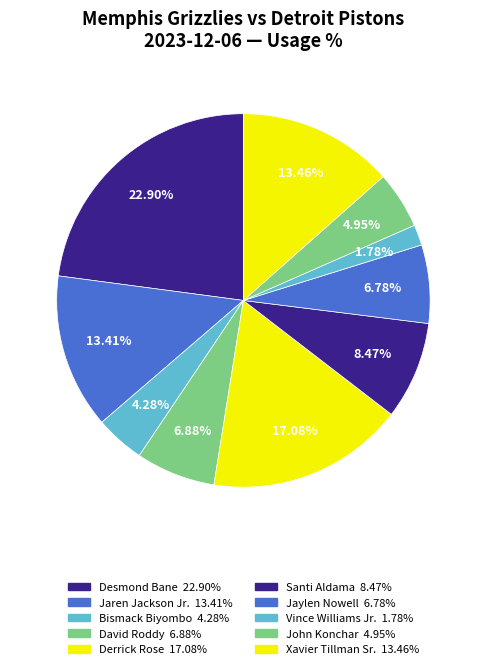

Count the number of slices in the pie.

10